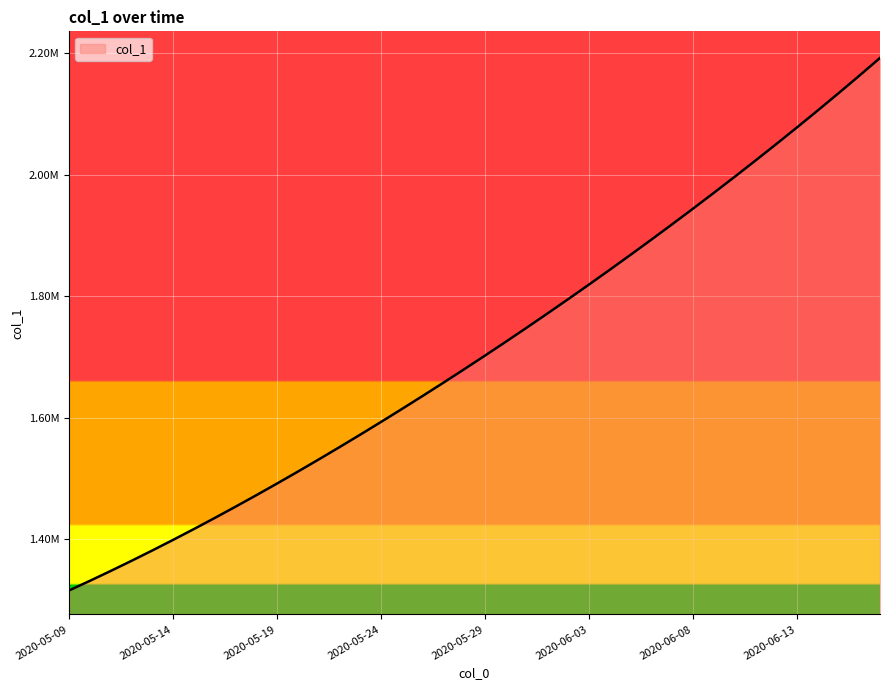

Rank the categories by value from lowest to highest.

2020-05-09, 2020-05-10, 2020-05-11, 2020-05-12, 2020-05-13, 2020-05-14, 2020-05-15, 2020-05-16, 2020-05-17, 2020-05-18, 2020-05-19, 2020-05-20, 2020-05-21, 2020-05-22, 2020-05-23, 2020-05-24, 2020-05-25, 2020-05-26, 2020-05-27, 2020-05-28, 2020-05-29, 2020-05-30, 2020-05-31, 2020-06-01, 2020-06-02, 2020-06-03, 2020-06-04, 2020-06-05, 2020-06-06, 2020-06-07, 2020-06-08, 2020-06-09, 2020-06-10, 2020-06-11, 2020-06-12, 2020-06-13, 2020-06-14, 2020-06-15, 2020-06-16, 2020-06-17